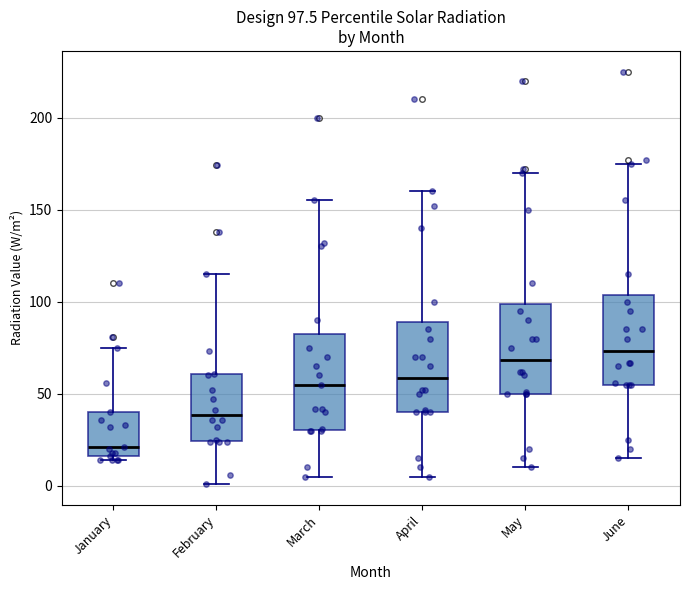

Which box has the lowest median line?

January